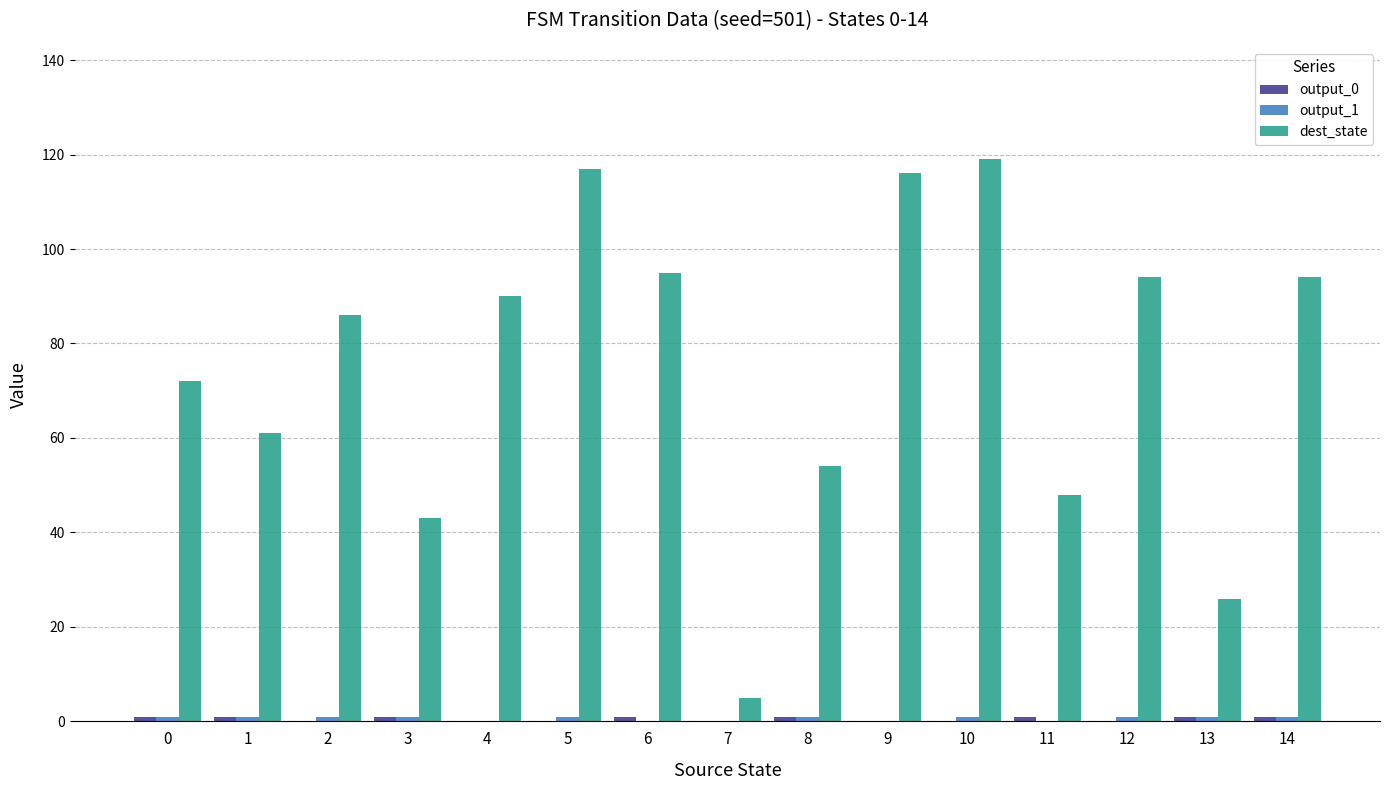

What is the maximum value shown in the chart?

119